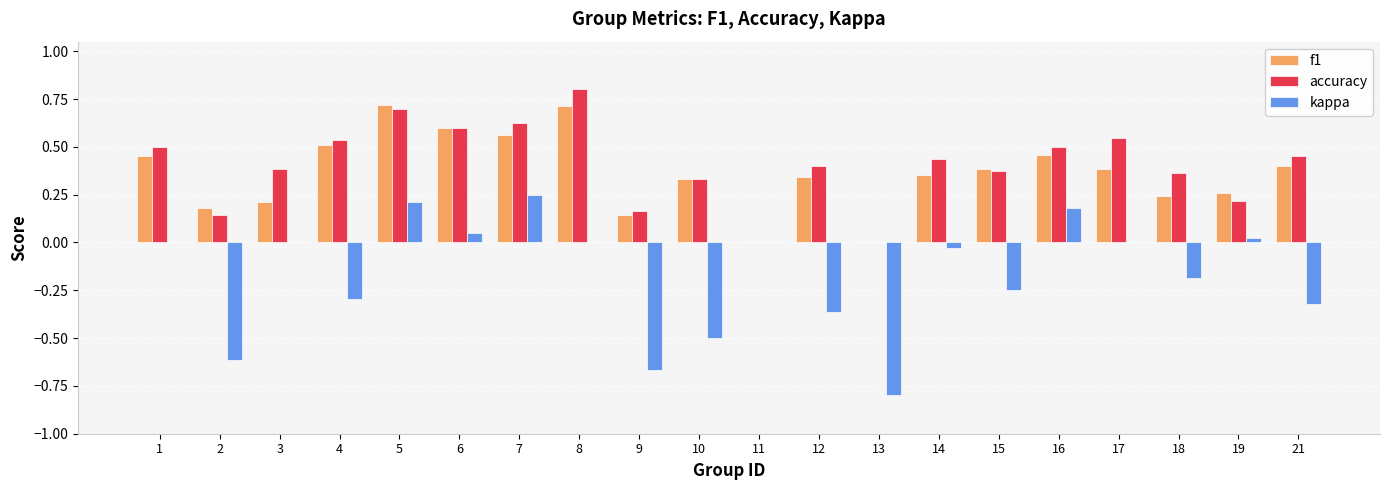

Between 3 and 9, which series saw the biggest shift?

kappa